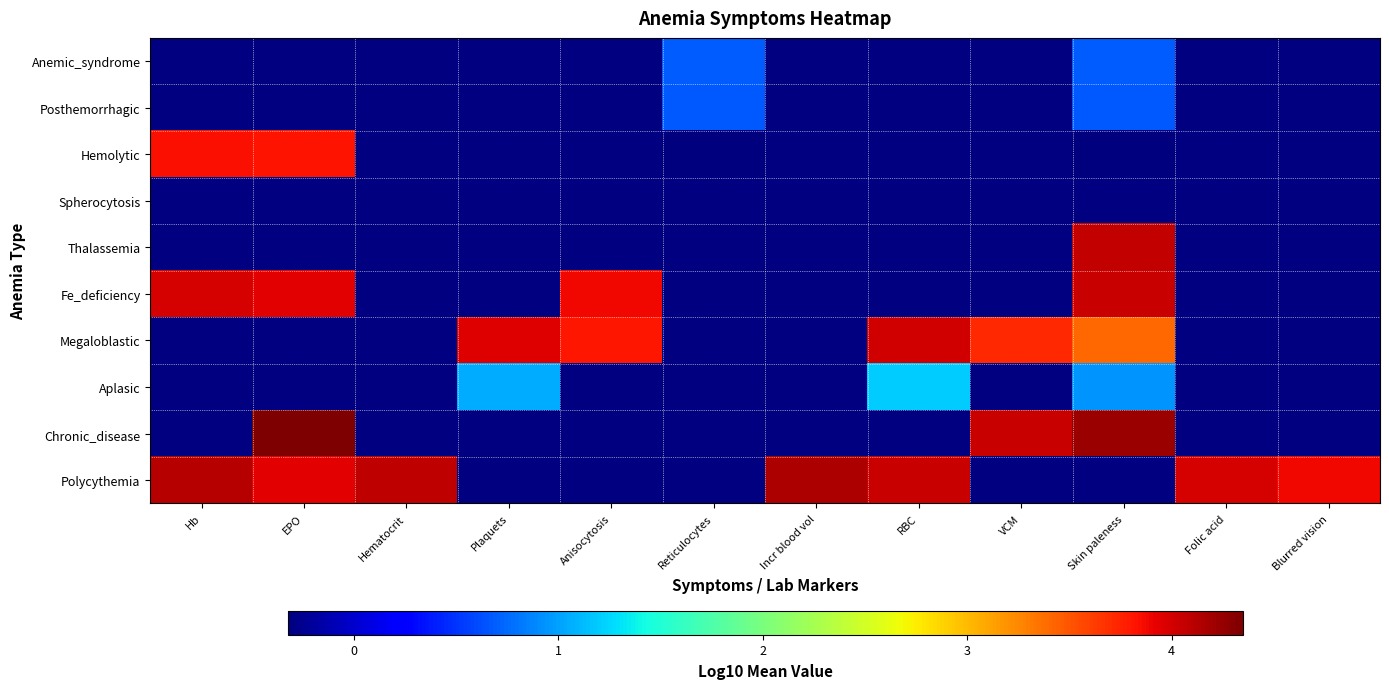

What is the greatest value displayed?

4.3